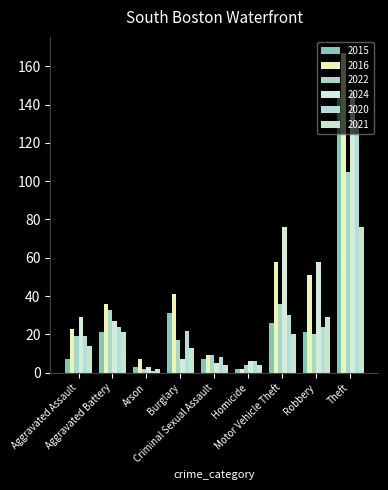

Is the value of 2016 at Burglary greater than the value of 2021 at Arson?

Yes